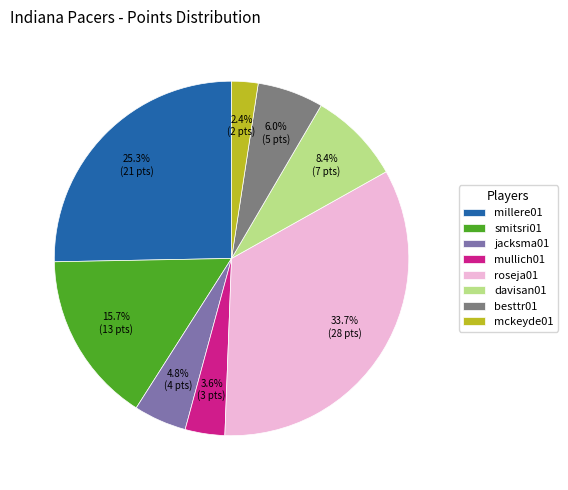

Does jacksma01 account for over 50% of the chart?

No